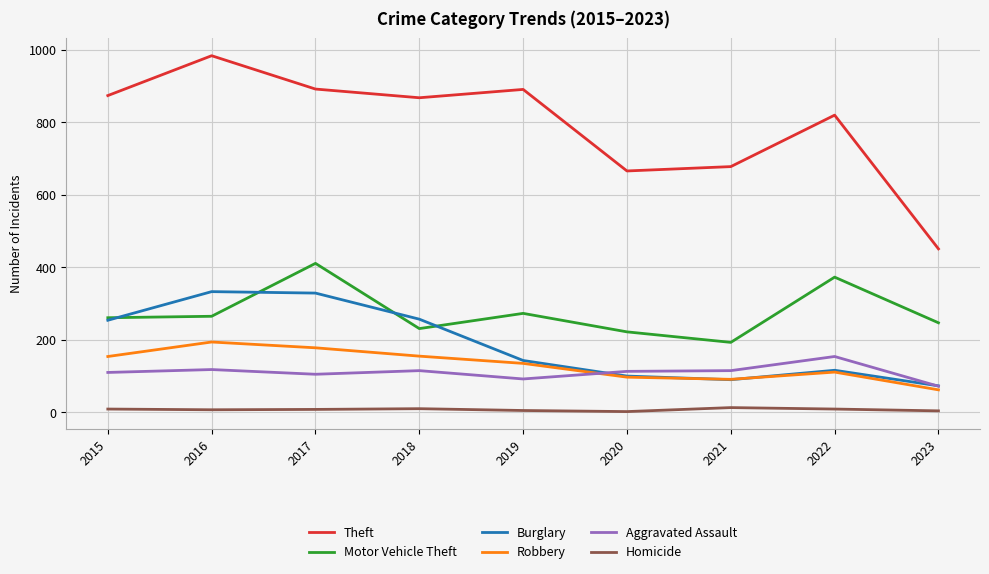

True or false: Homicide and Robbery intersect in this chart.

False